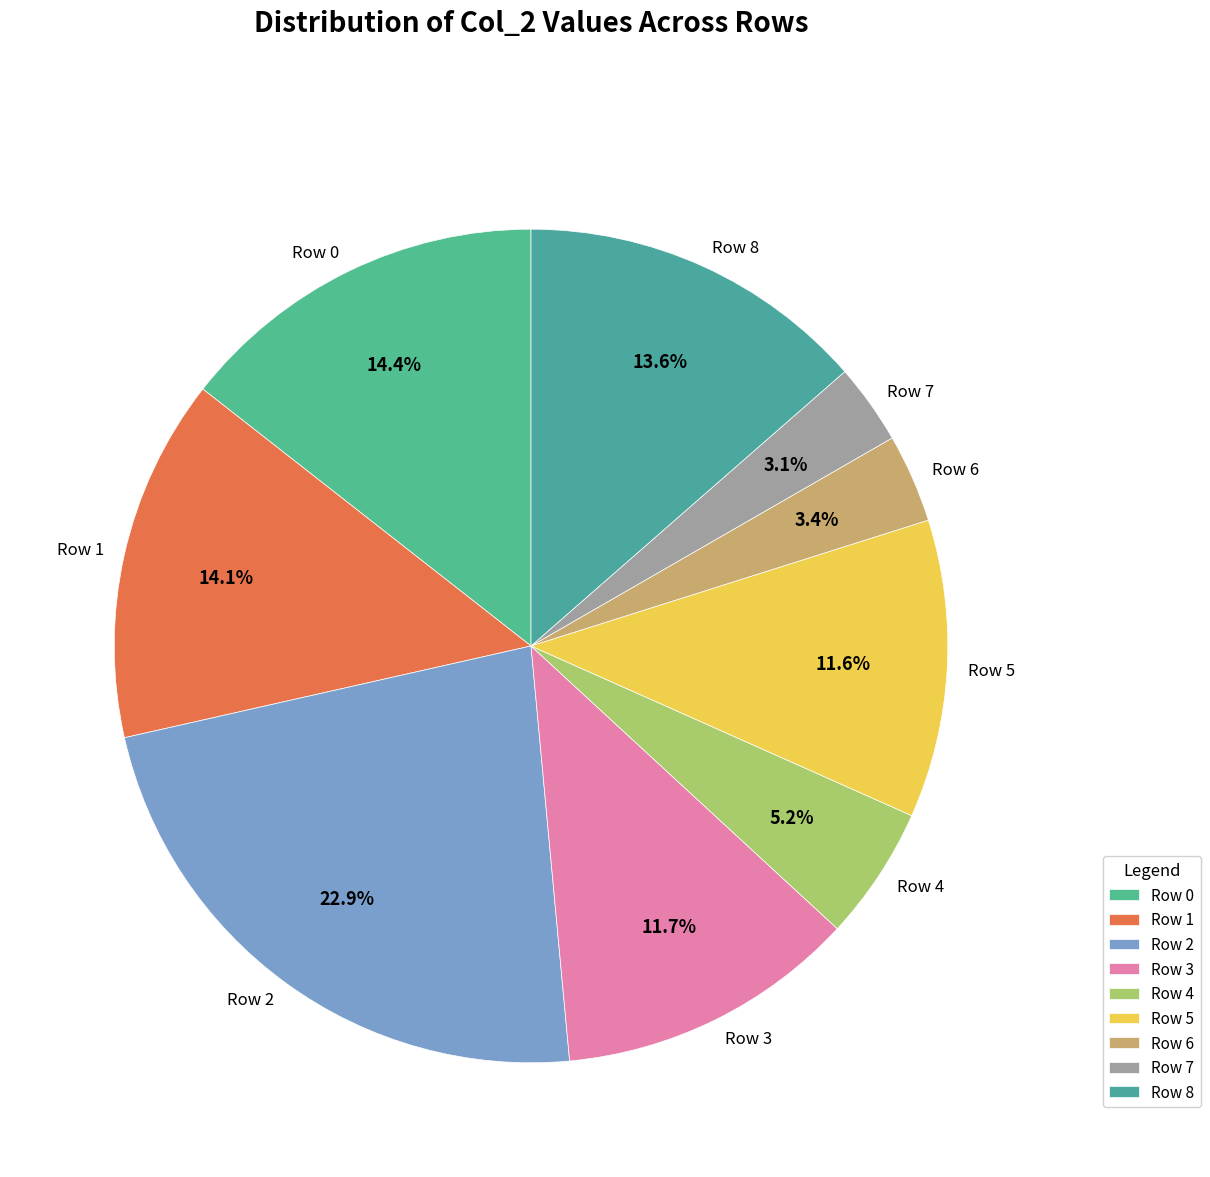

Combined, do Row 4 and Row 7 account for over 50%?

No